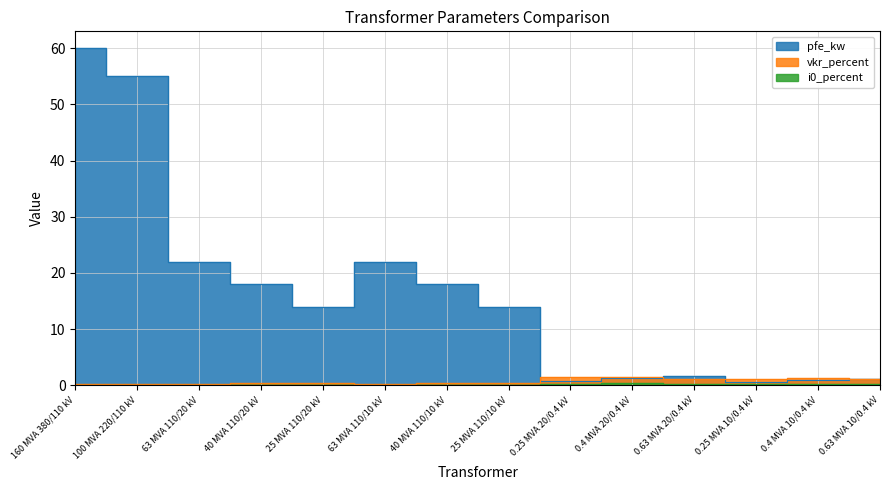

The value of vkr_percent at 0.63 MVA 20/0.4 kV is 1.2. True or false?

True